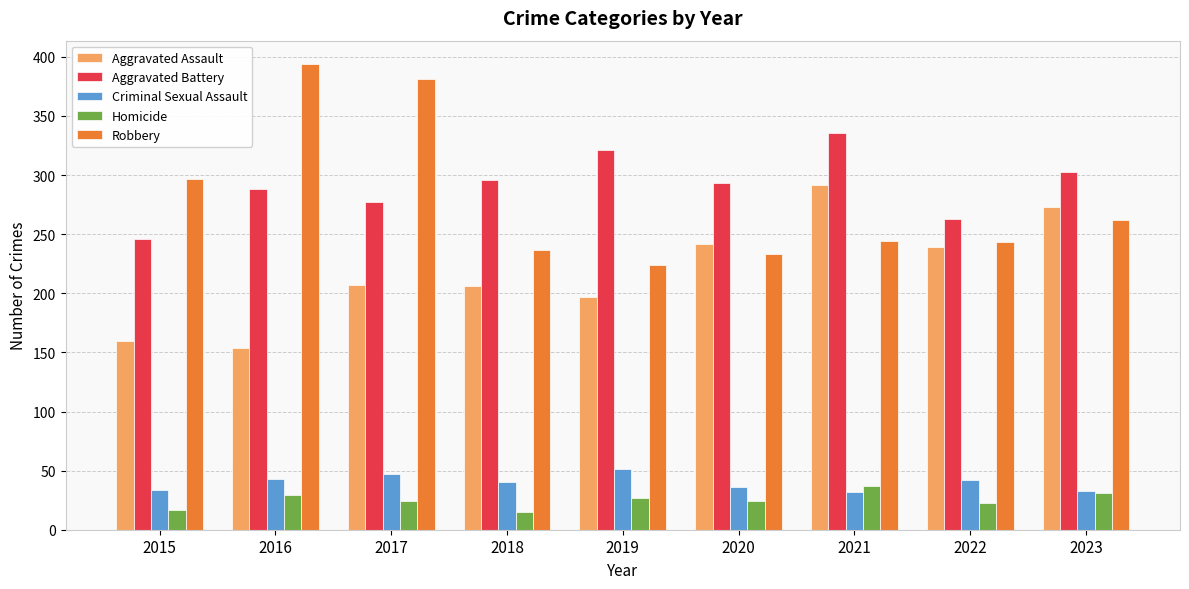

How many bars are there in each group?

5